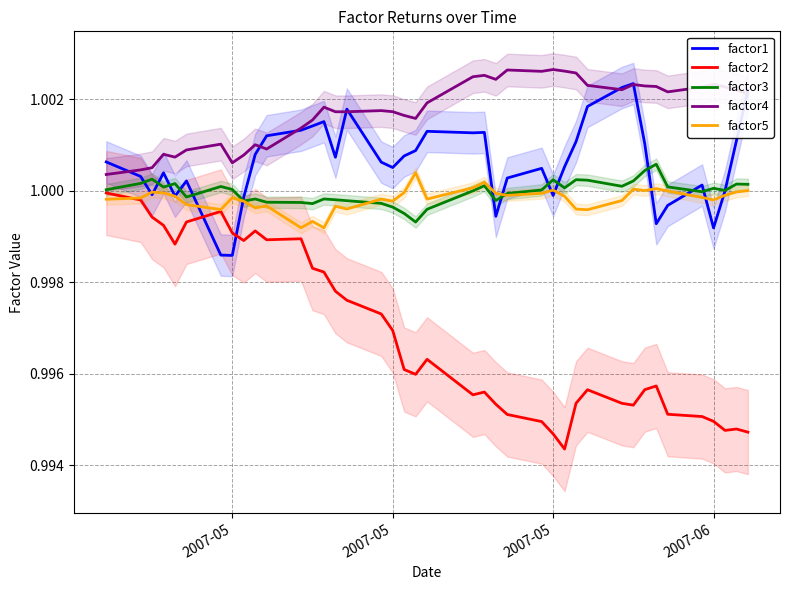

What is the lowest value of the factor1 series?

1.0